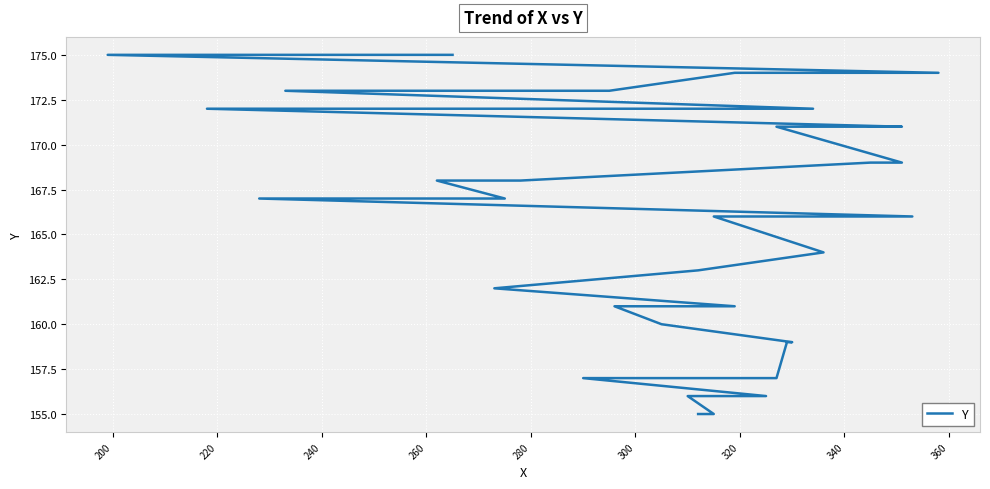

What is the difference between the maximum and minimum values?

20